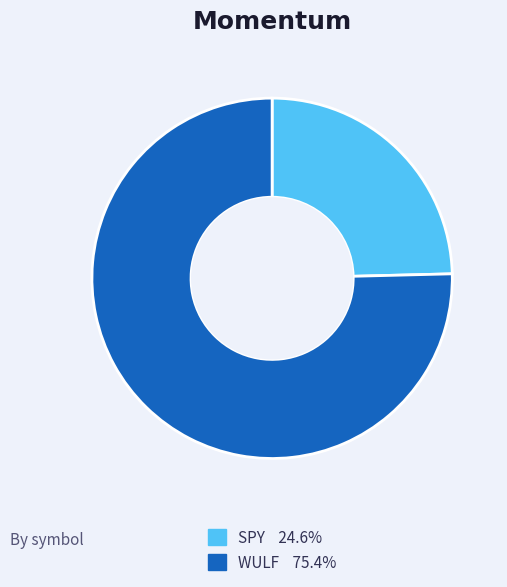

Which category has the biggest portion of the pie?

WULF